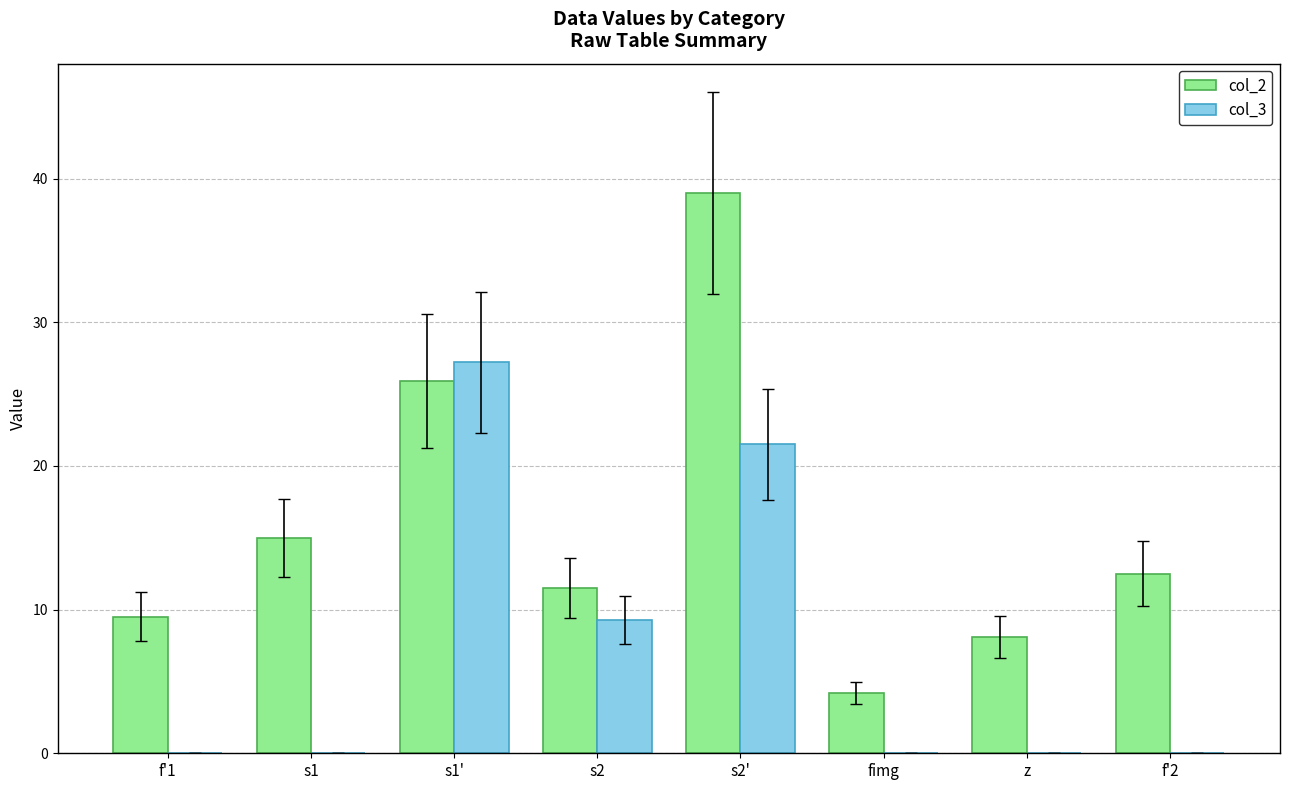

Reading left to right, extract all data points from this chart.

col_2: 9.5	15.0	25.9	11.5	39.0	4.2	8.1	12.5
col_3: 0.0	0.0	27.2	9.3	21.5	0.0	0.0	0.0